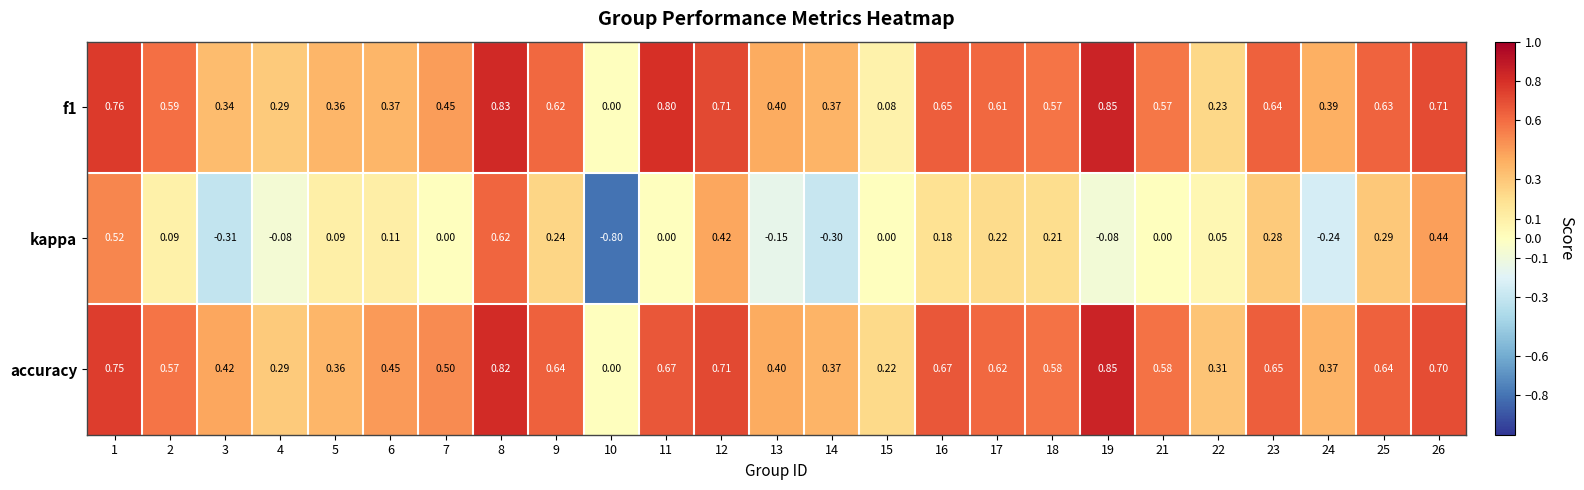

Is the value of kappa at 24 greater than the value of f1 at 24?

No